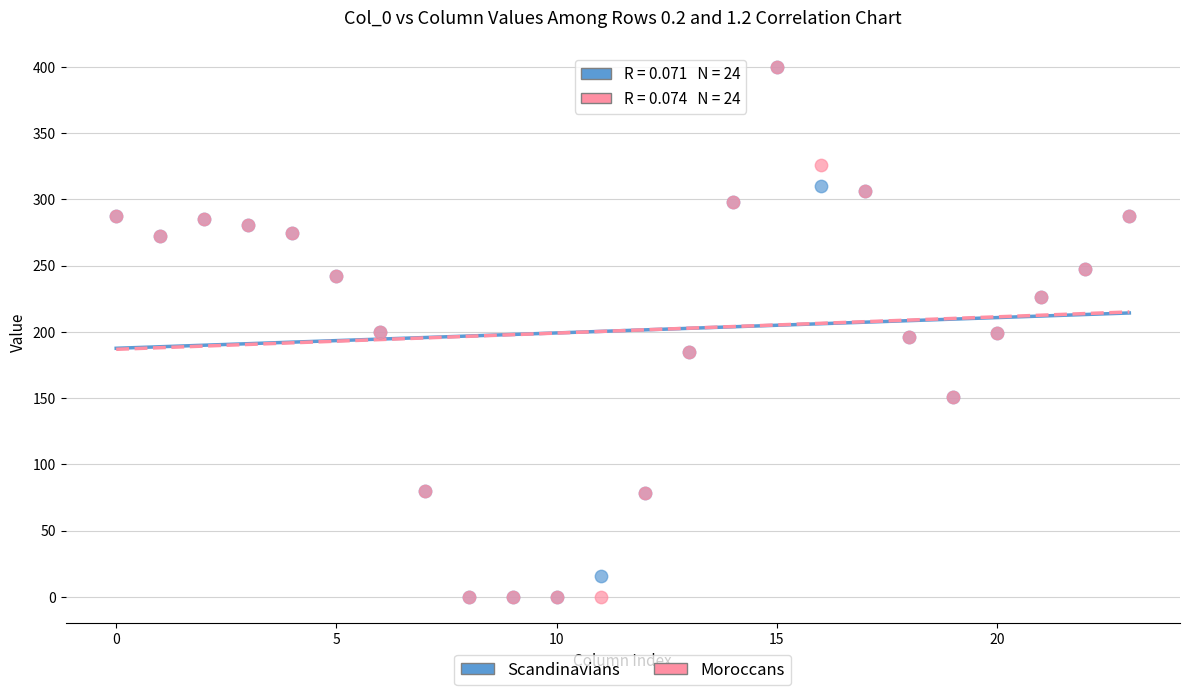

What are all the series names shown in the legend?

Scandinavians, Moroccans